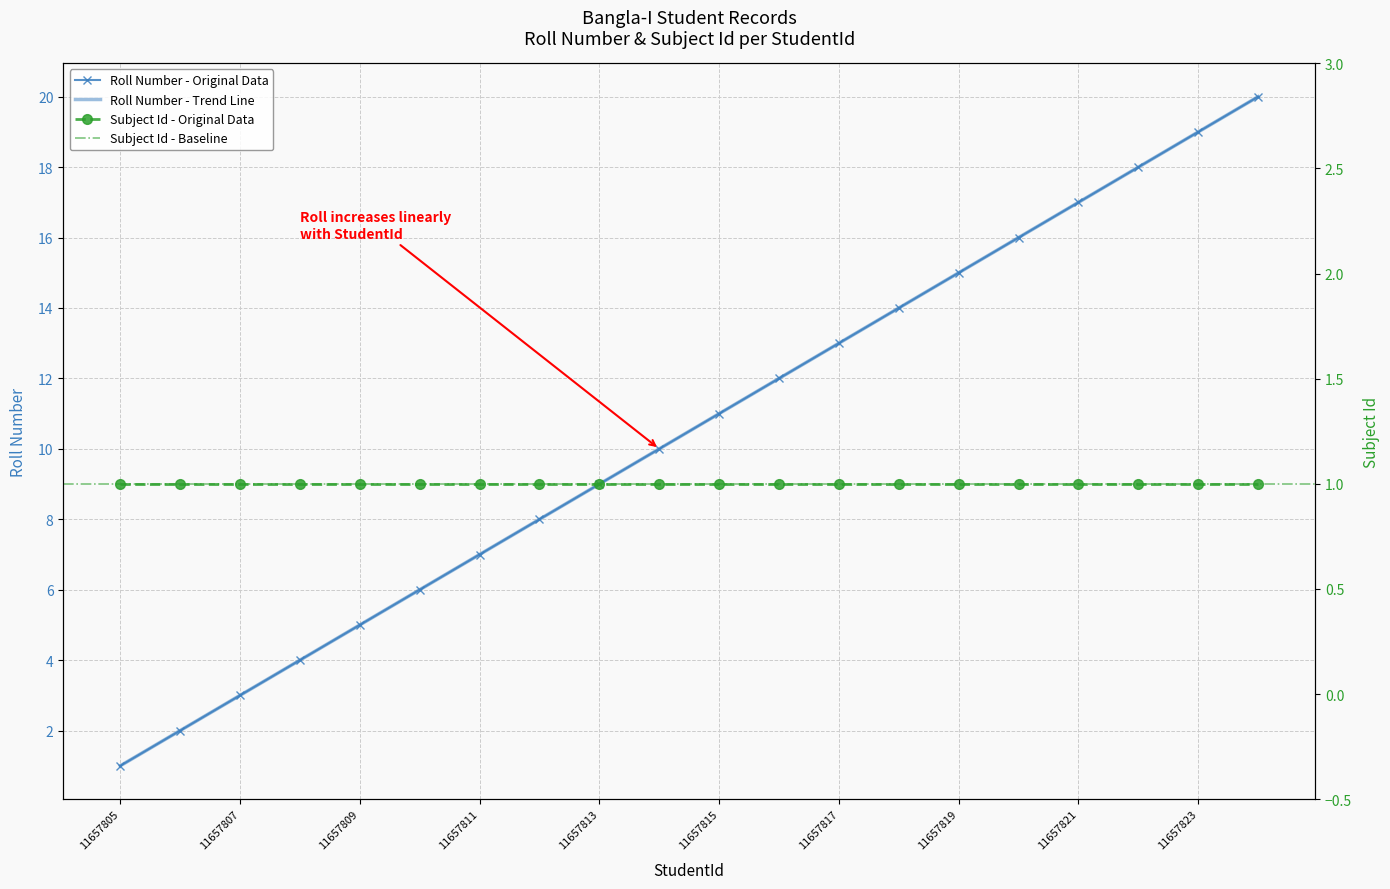

What is the value of the 4th point from the left?

4